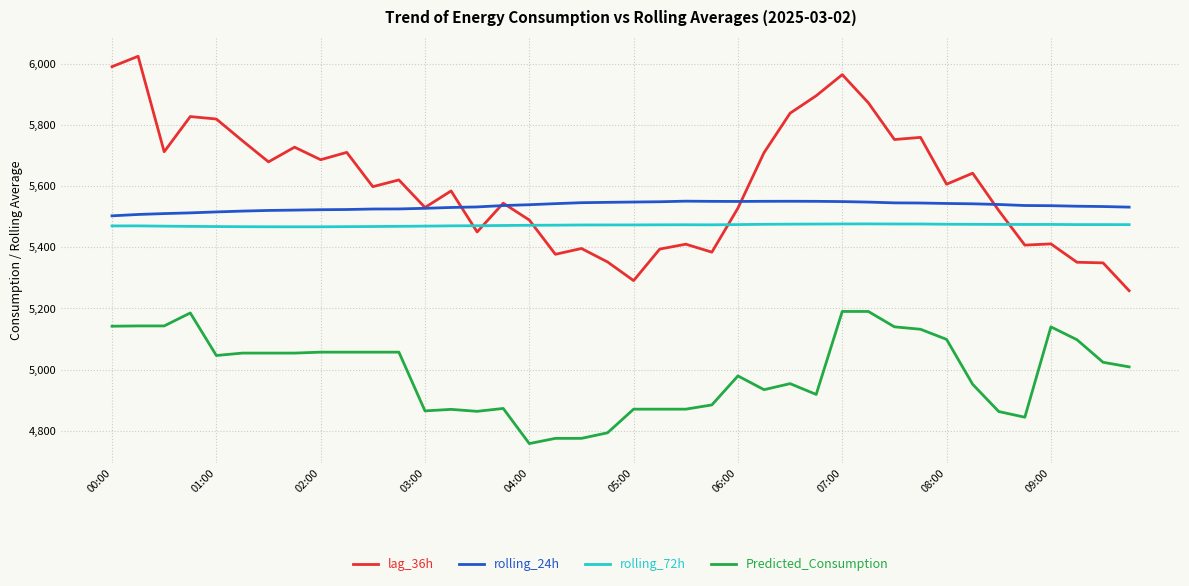

List the series in order of their peak value, lowest first.

Predicted_Consumption, rolling_72h, rolling_24h, lag_36h